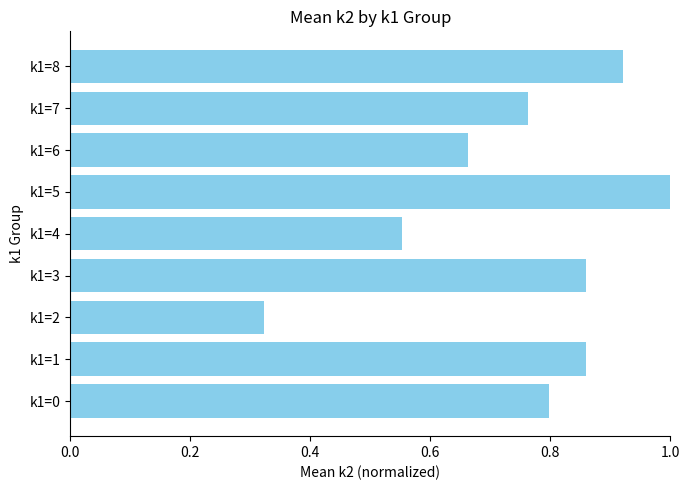

Between k1=0 and k1=5, which is larger?

k1=5